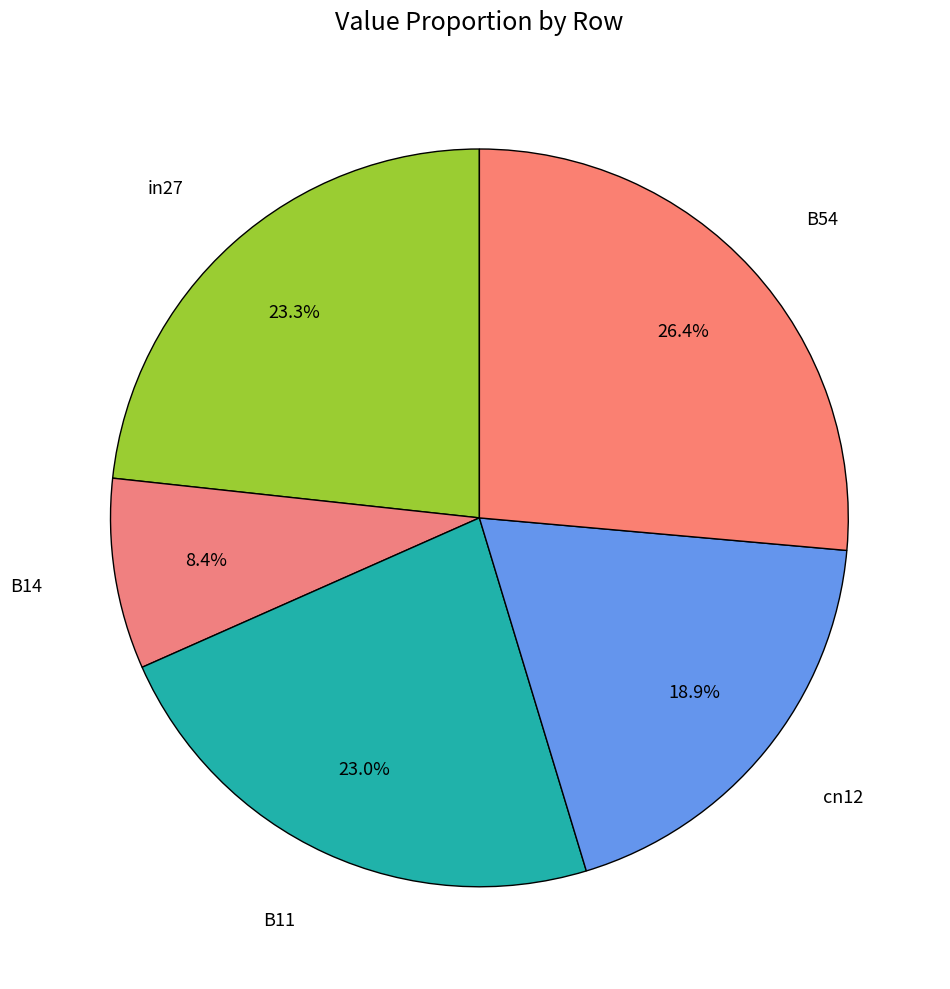

What portion of the pie excludes B14?

91.6%